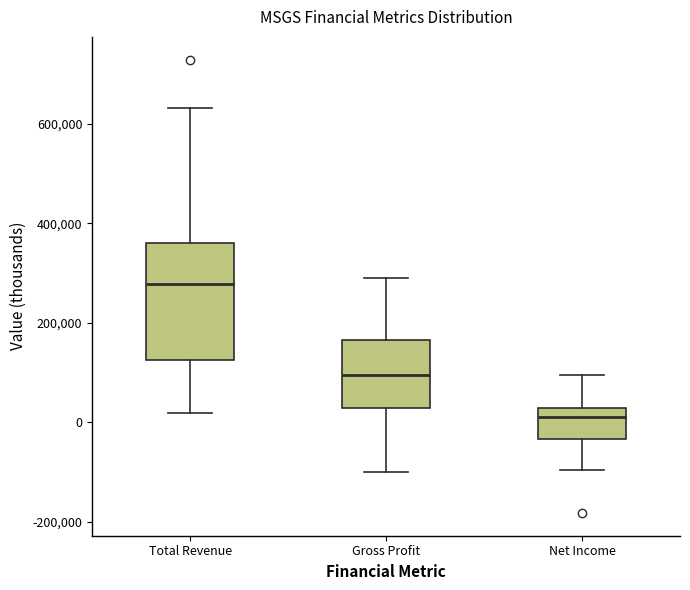

Comparing the boxes themselves (not the whiskers), which one is the tallest?

Total Revenue